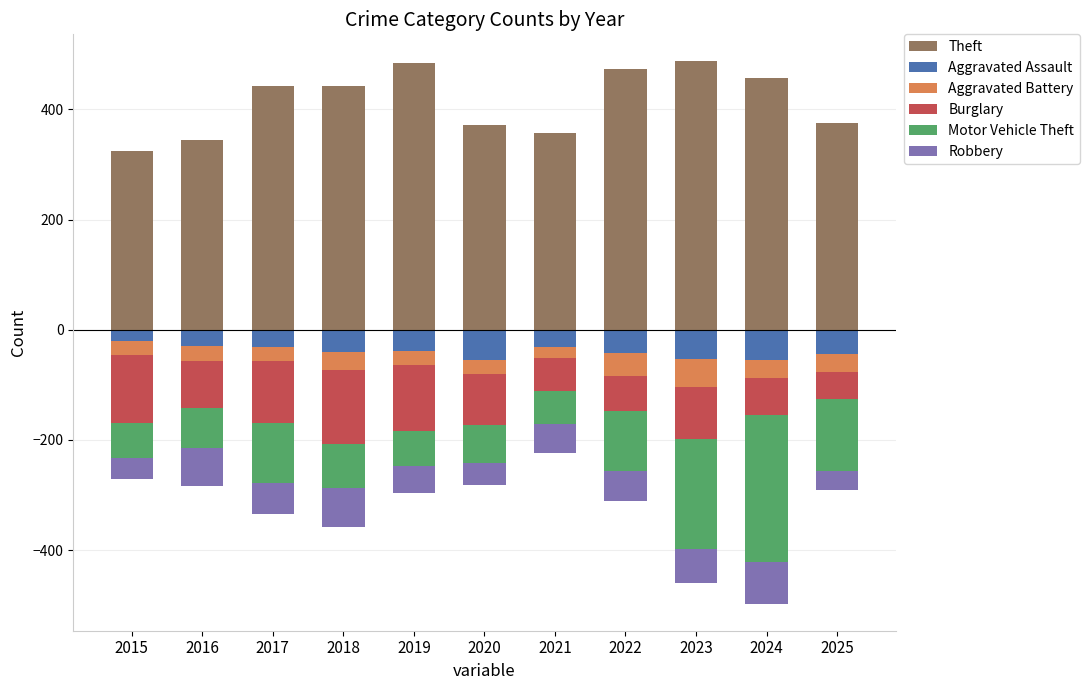

Reading left to right, what are all the values shown in this chart?

Theft: 325	345	443	442	484	372	357	474	487	457	375
Aggravated Assault: -21	-29	-31	-41	-39	-54	-32	-42	-53	-55	-44
Aggravated Battery: -24	-27	-25	-32	-25	-26	-20	-42	-50	-32	-32
Burglary: -124	-86	-114	-135	-119	-92	-60	-63	-95	-68	-49
Motor Vehicle Theft: -64	-73	-108	-79	-65	-69	-59	-109	-199	-266	-131
Robbery: -38	-68	-57	-71	-48	-41	-53	-55	-63	-76	-34